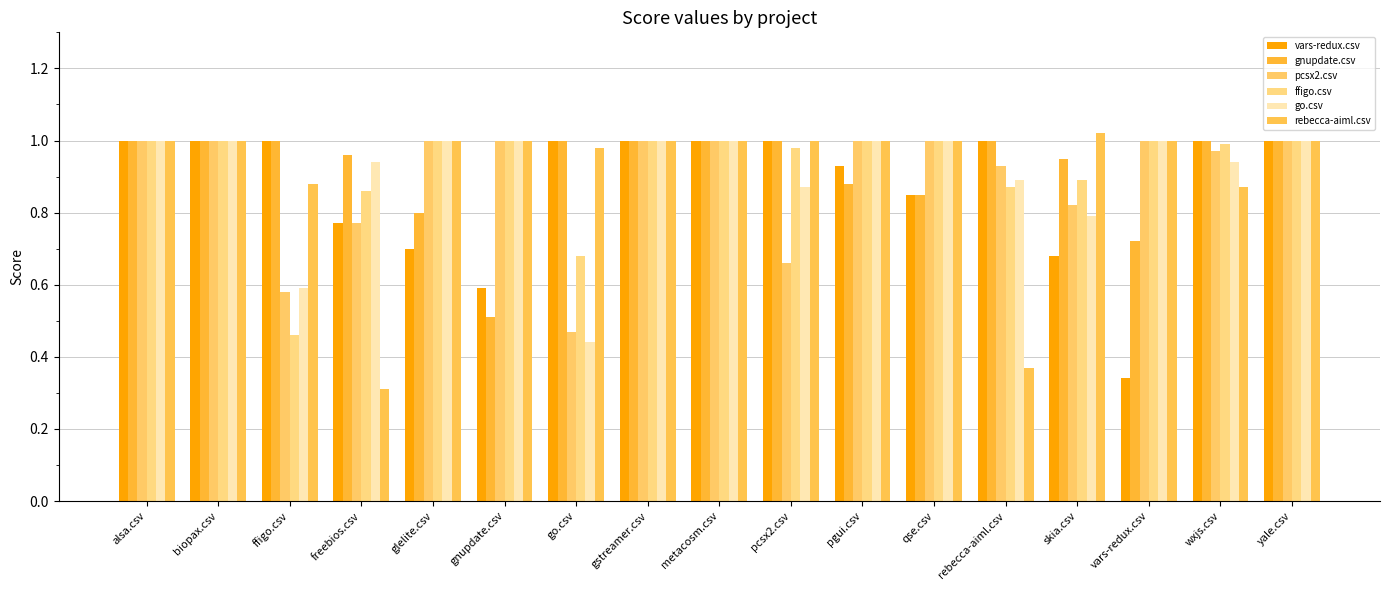

What is the sum of all pcsx2.csv values?

15.2